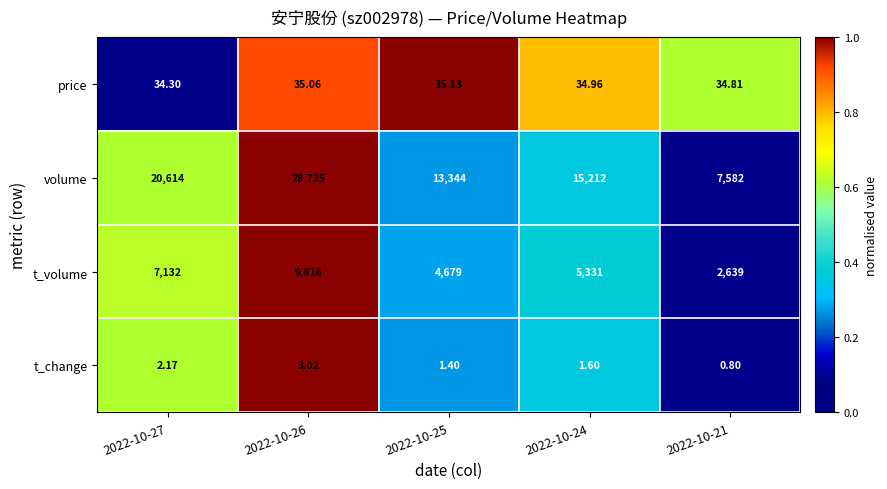

List the series in order of their peak value, highest first.

volume, t_volume, price, t_change